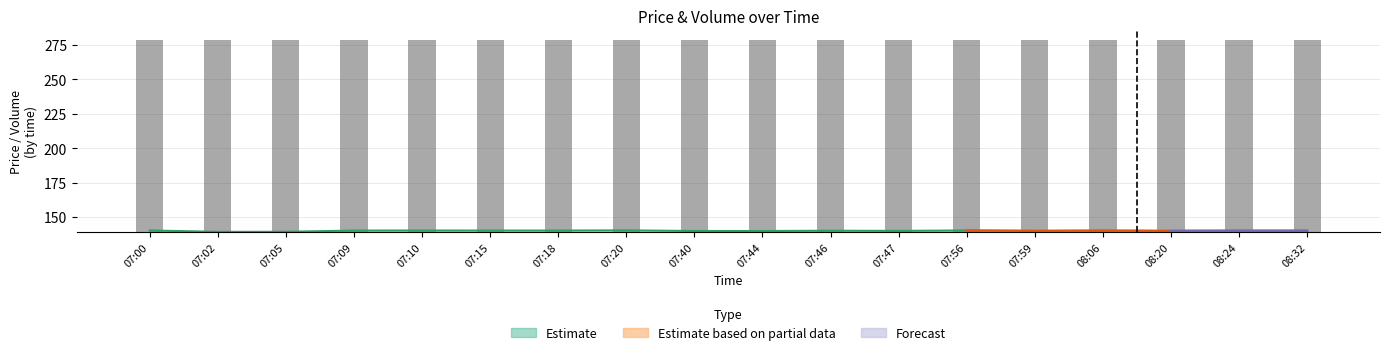

Reading right to left, extract all data points from this chart.

08:32=139.2	08:24=139.2	08:20=139.2	08:06=139.3	07:59=139.2	07:56=139.2	07:47=139.2	07:46=139.3	07:44=139.3	07:40=139.2	07:20=139.2	07:18=139.2	07:15=139.2	07:10=139.3	07:09=139.3	07:05=139.3	07:02=139.2	07:00=139.3